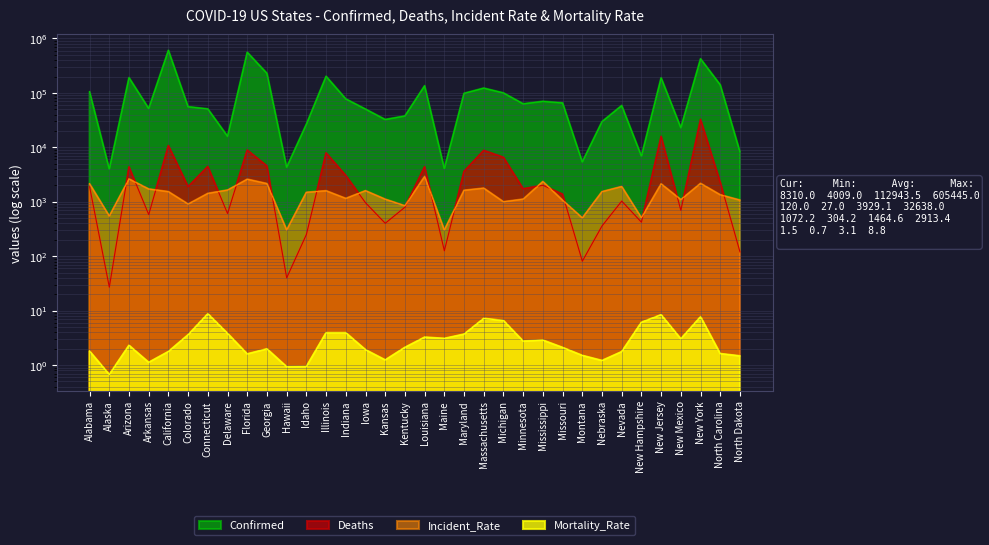

In Mortality_Rate, how many points are lower than both neighbors (excluding endpoints)?

9